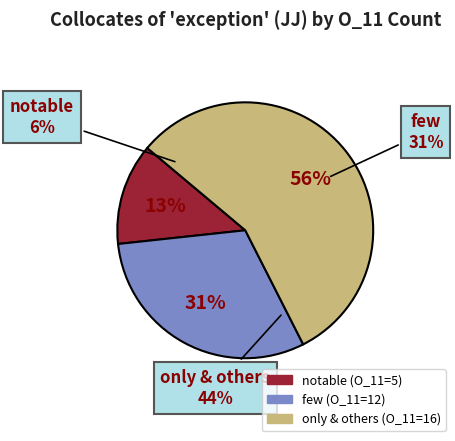

Is there a majority slice in this chart?

No